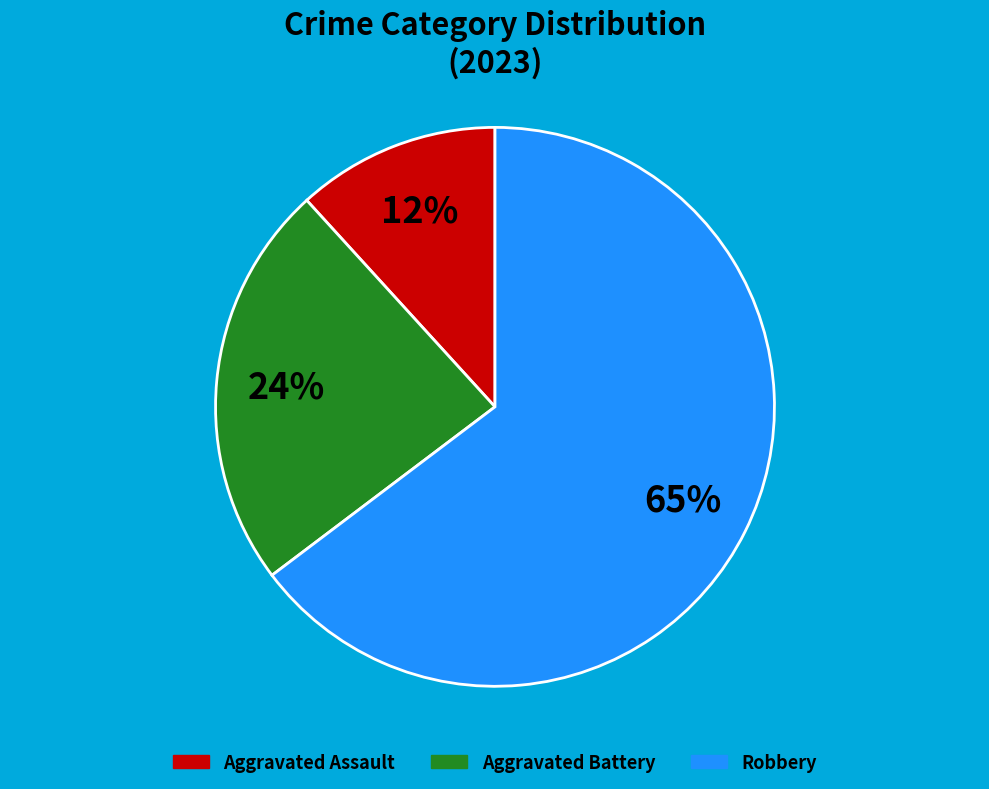

Which slice is the smallest?

Aggravated Assault